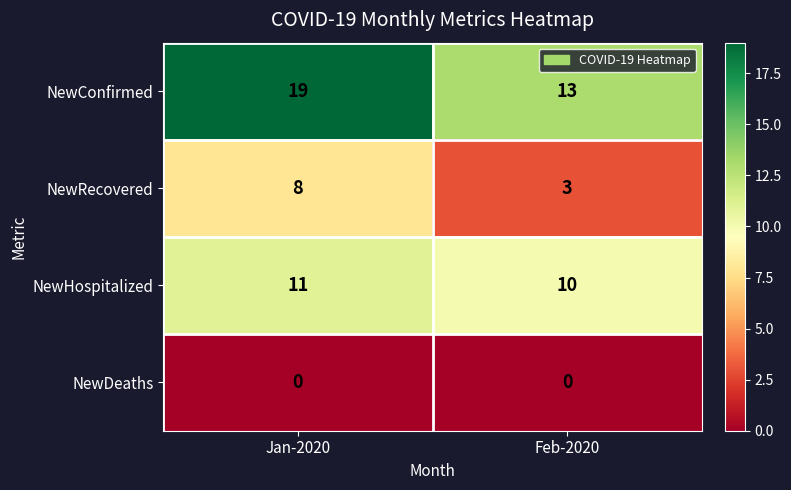

Rank the series by their maximum value, from lowest to highest.

NewDeaths, NewRecovered, NewHospitalized, NewConfirmed